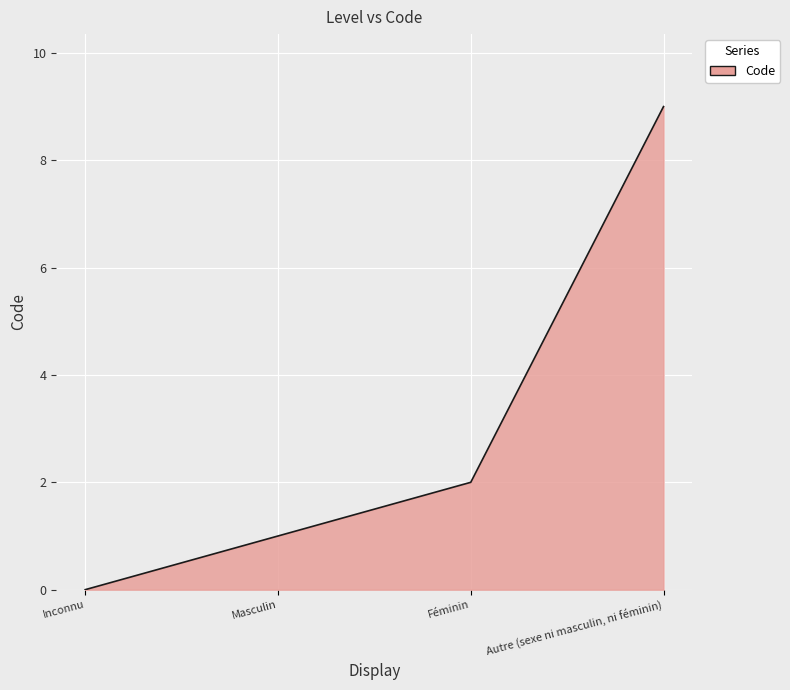

What is the sum of all values?

12